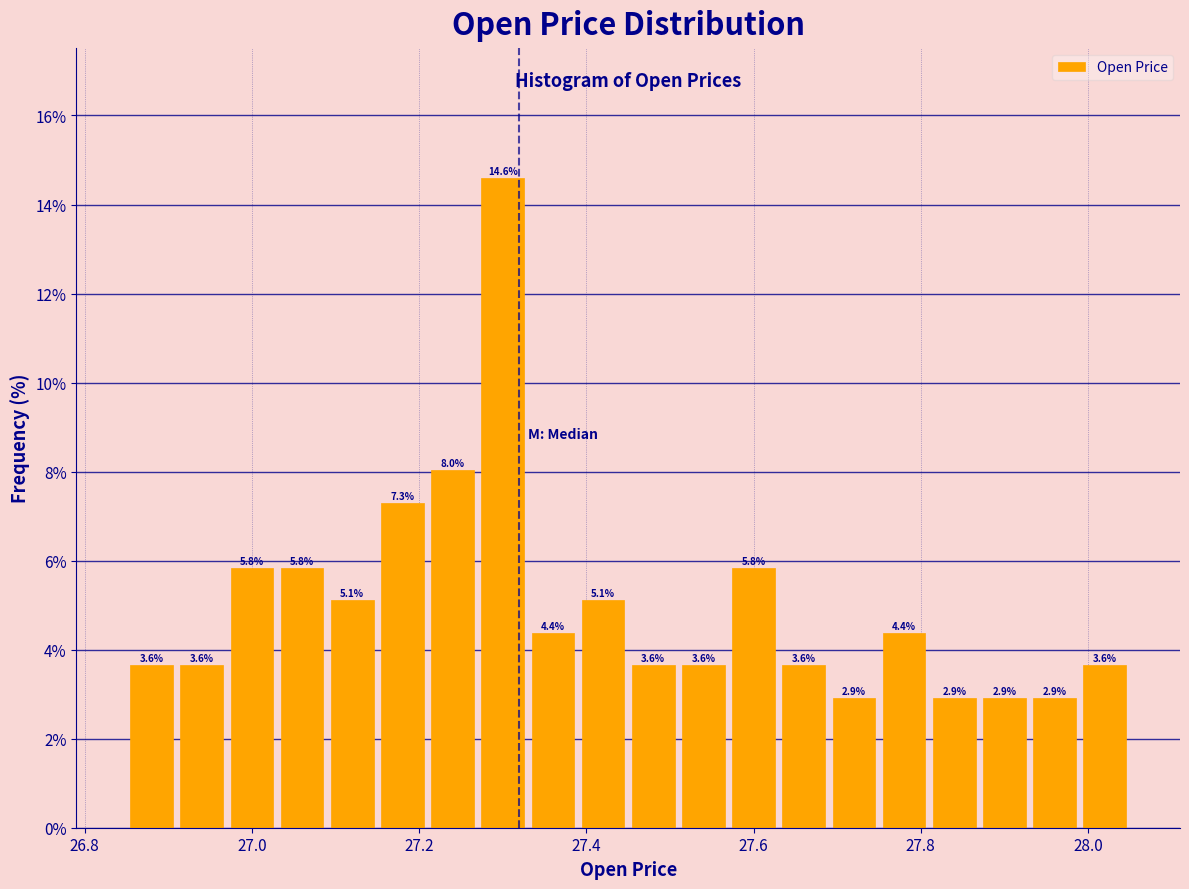

Around what value on the x-axis is the tallest bar? Give the approximate position of its centre, as read against the axis.

27.30